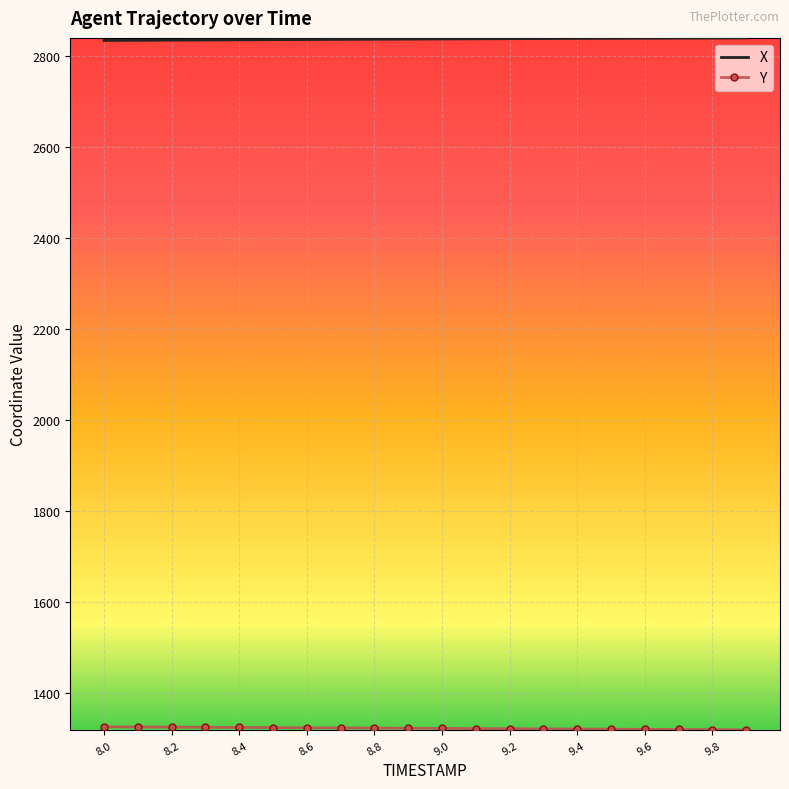

What is the greatest value displayed?

2840.8